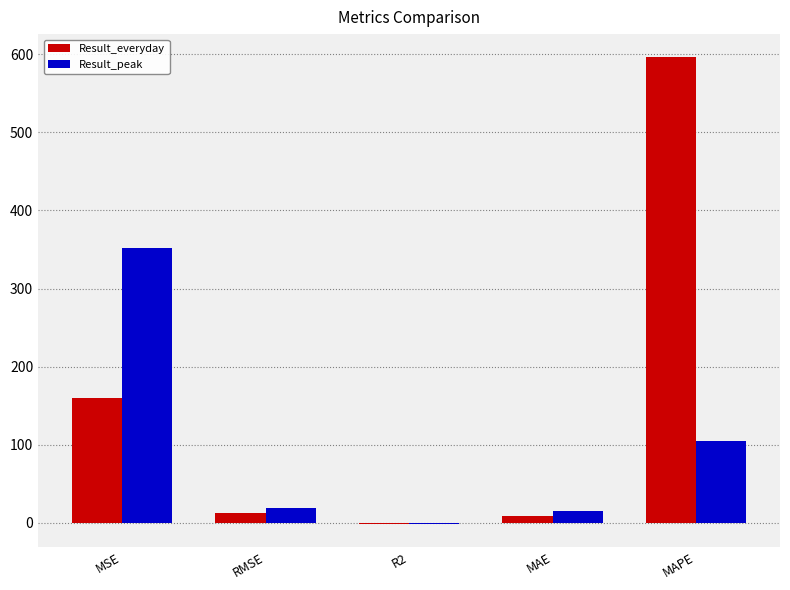

Reading left to right, transcribe all the data shown in this chart.

Result_everyday: MSE=159.3	RMSE=12.6	R2=-0.9	MAE=9.2	MAPE=596.0
Result_peak: MSE=352.2	RMSE=18.8	R2=-1.6	MAE=14.8	MAPE=104.3